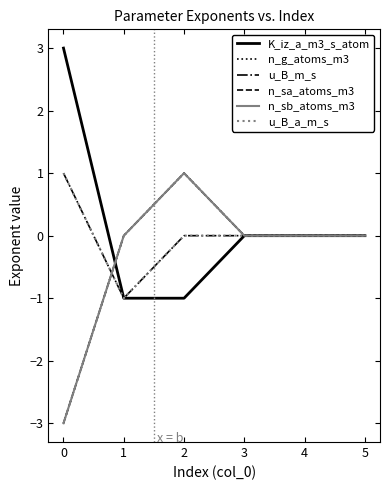

Does the chart display data point markers on the line(s)?

No